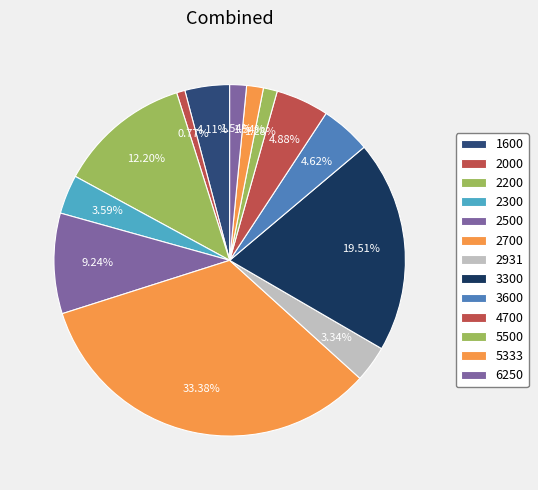

Count the number of slices in the pie.

13